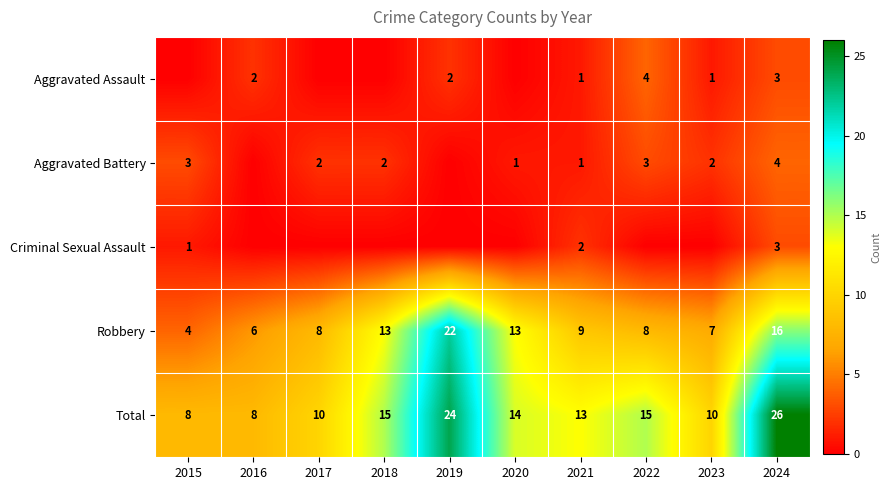

What is the difference between the second highest and minimum values in the Robbery series?

12